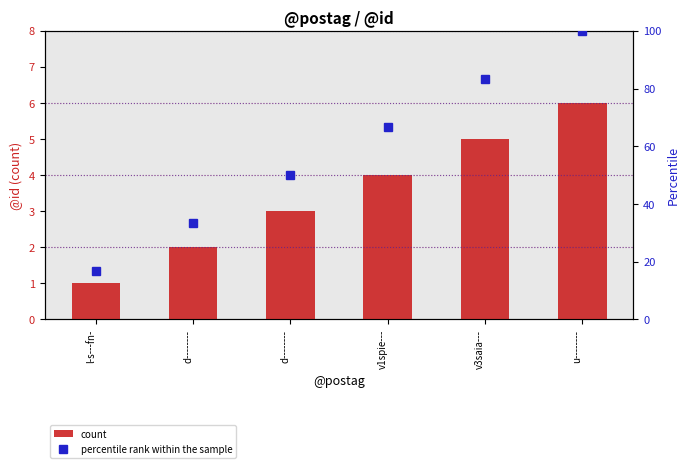

What is the sum of all count values?

21